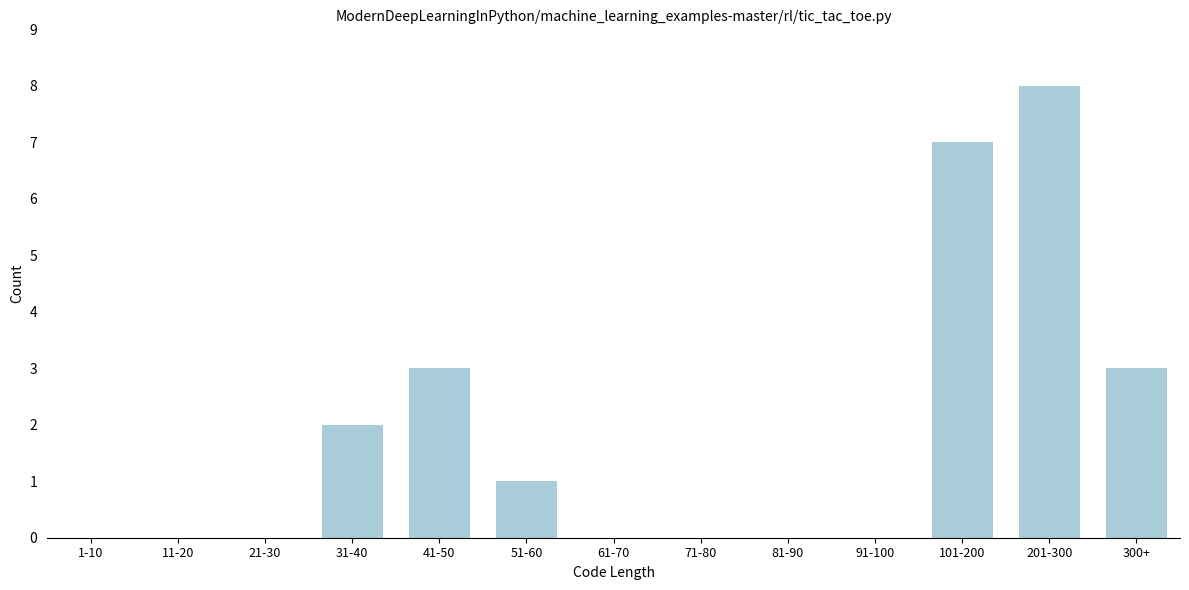

Reading left to right, extract all data points from this chart.

1-10=0	11-20=0	21-30=0	31-40=2	41-50=3	51-60=1	61-70=0	71-80=0	81-90=0	91-100=0	101-200=7	201-300=8	300+=3